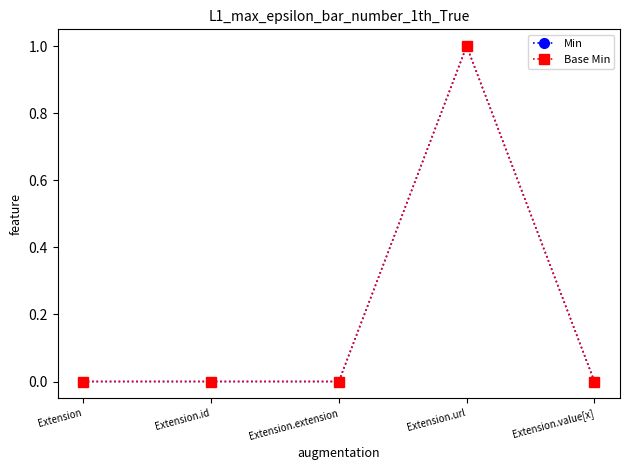

Is this an area chart (filled region under the line)?

No